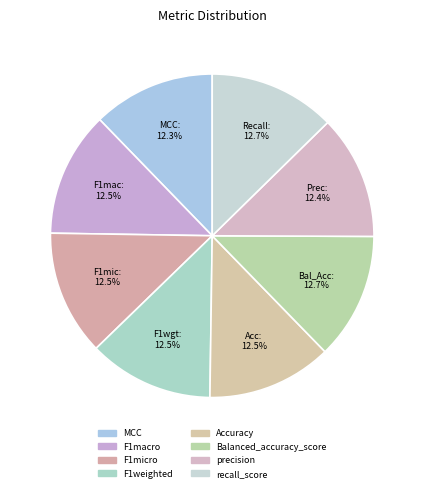

Which category has the smallest portion of the pie?

MCC